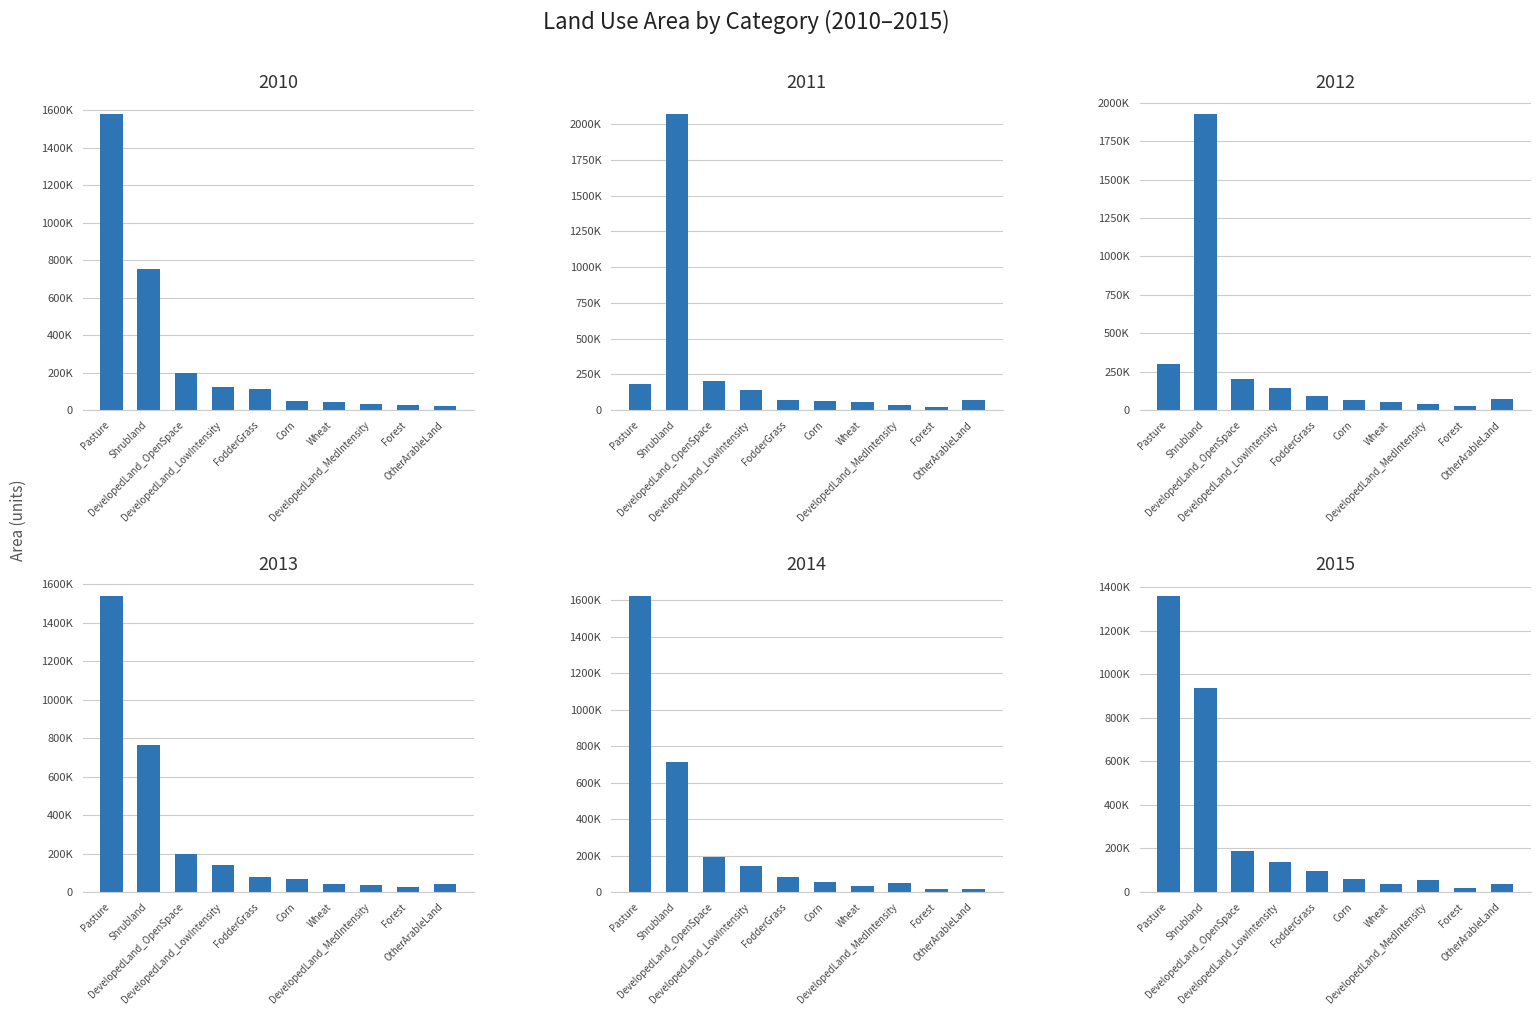

What is the label of the 4th bar from the left?

DevelopedLand_LowIntensity